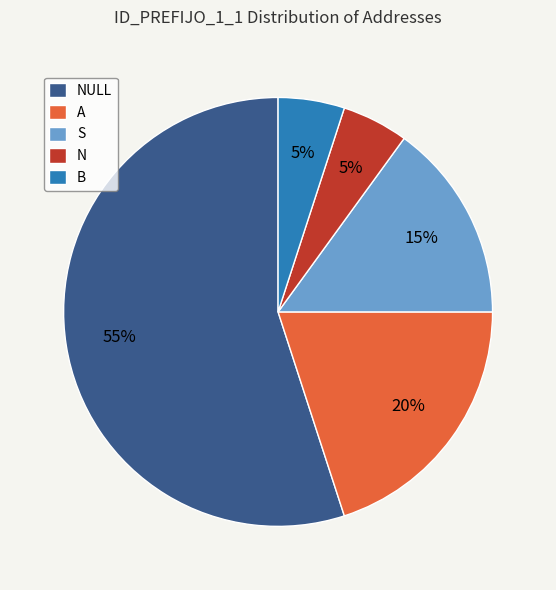

Which has a higher value, S or B?

S